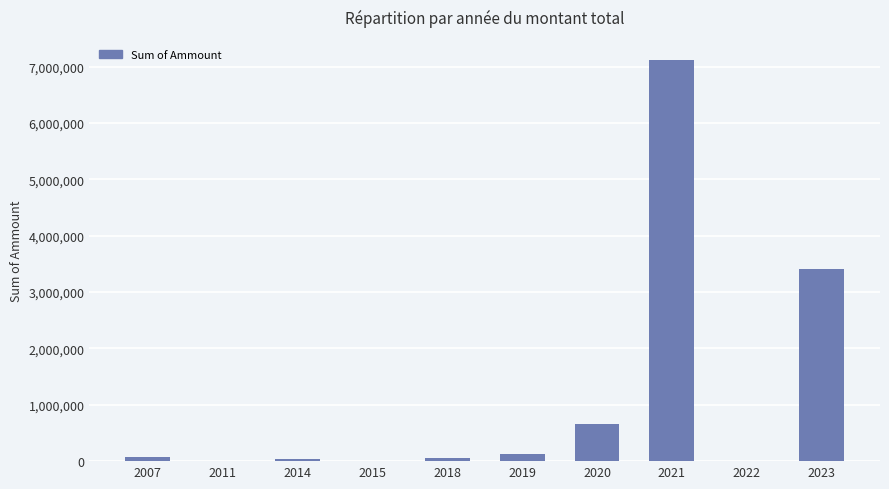

What is the sum of all values?

11500349